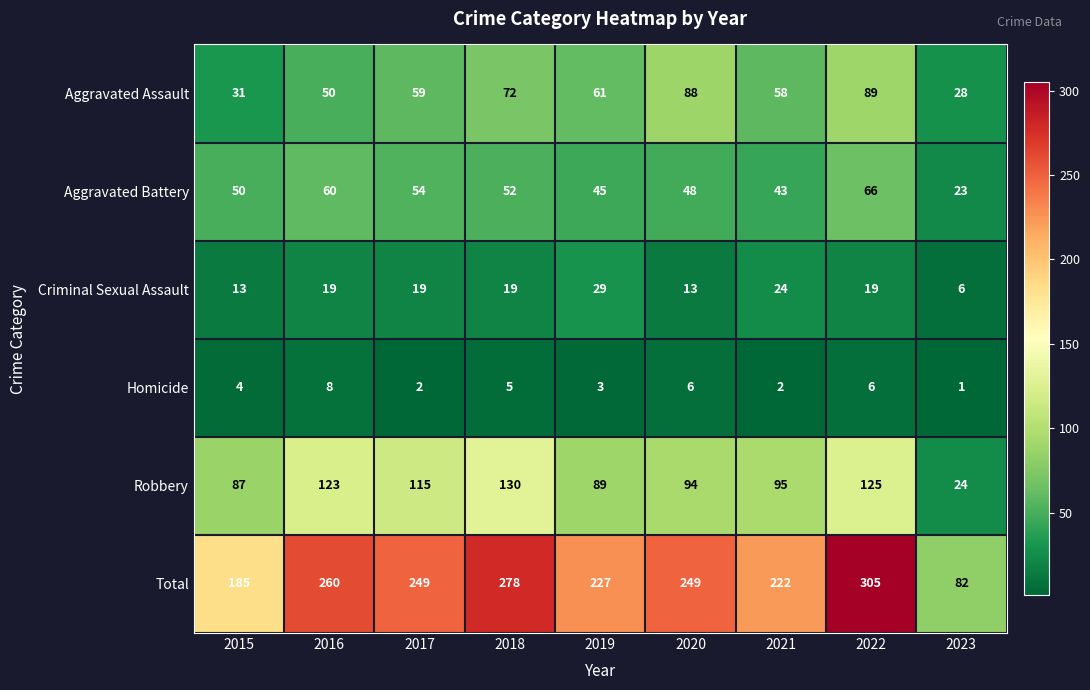

Rank the series at 2023 from lowest to highest value.

Homicide, Criminal Sexual Assault, Aggravated Battery, Robbery, Aggravated Assault, Total